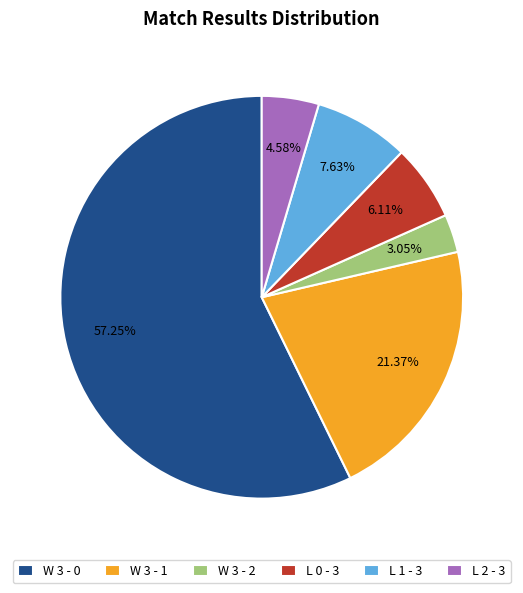

What is the largest slice in the pie chart?

W 3 - 0